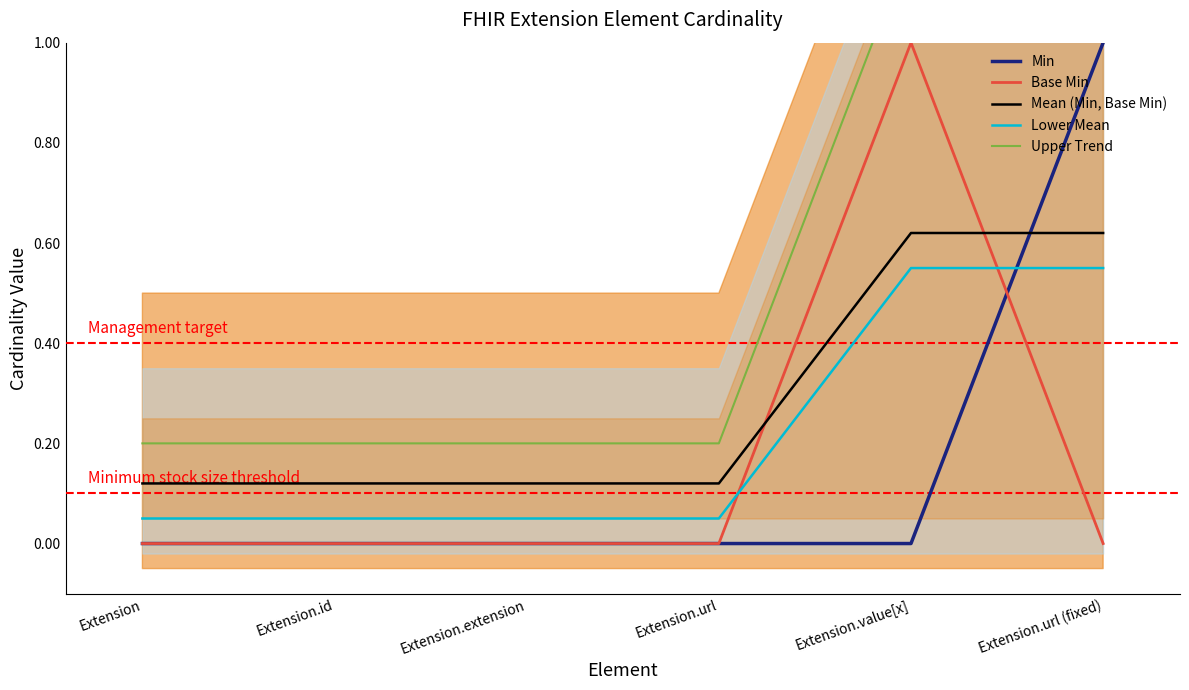

Is it true that Upper Trend equals 0.3 at Extension.extension?

False